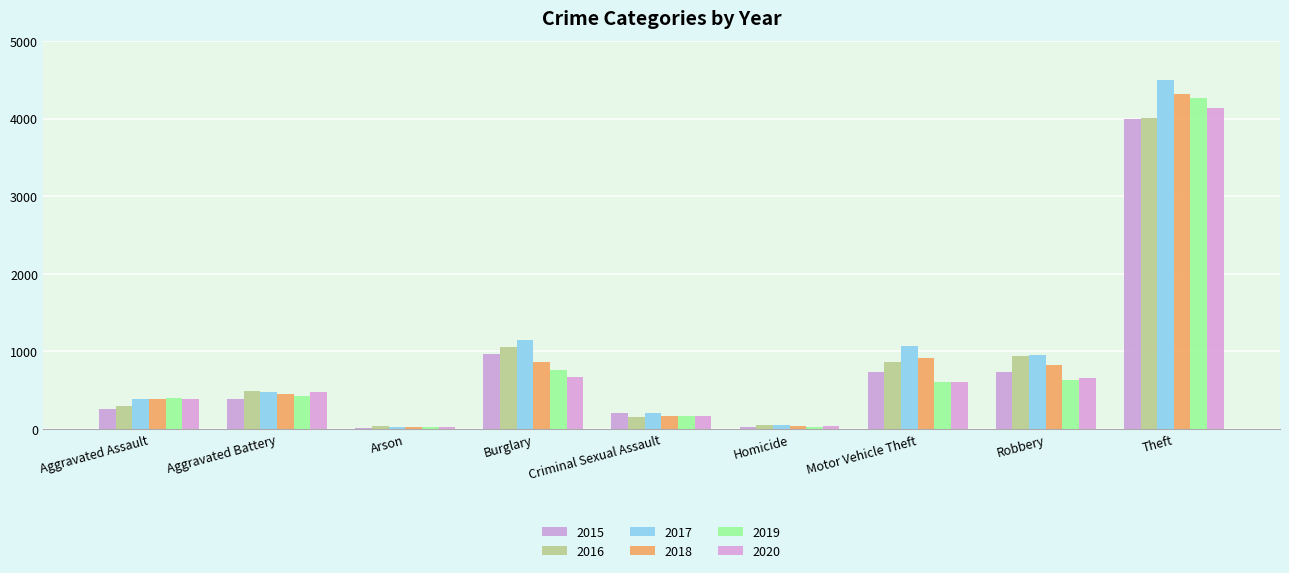

What is the label of the 1st bar from the left?

Aggravated Assault